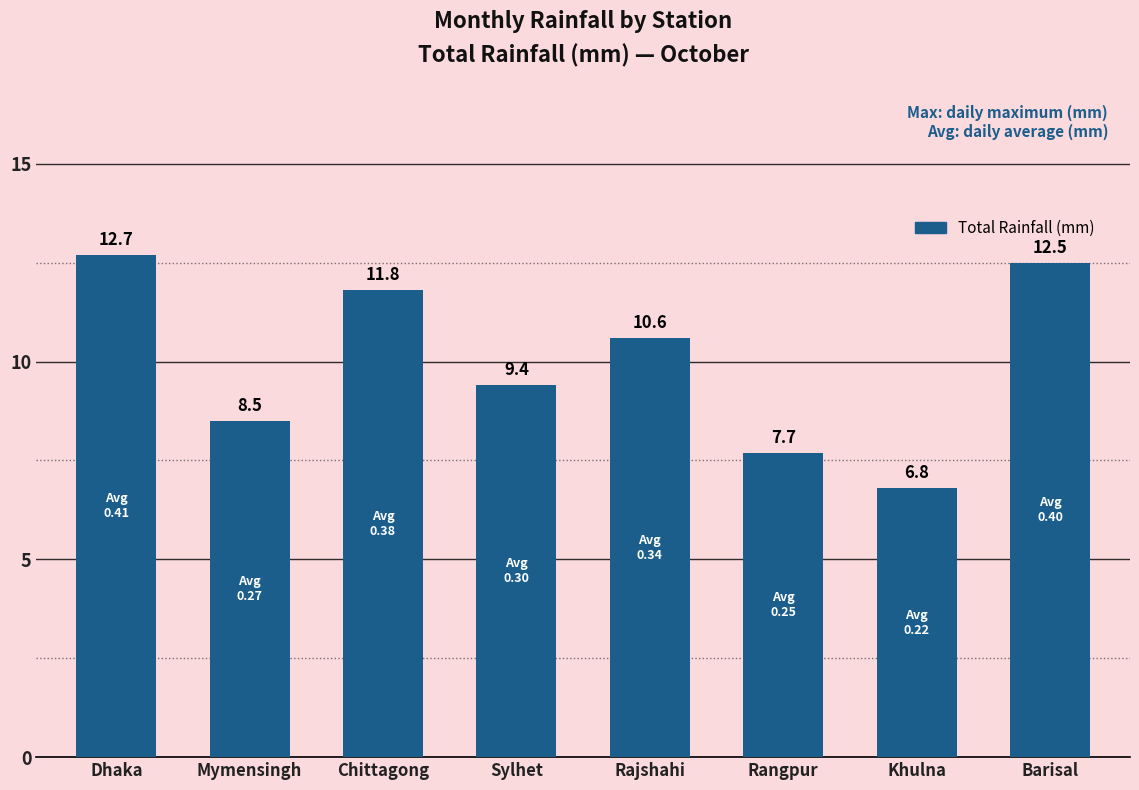

What position from the left is Rajshahi?

5